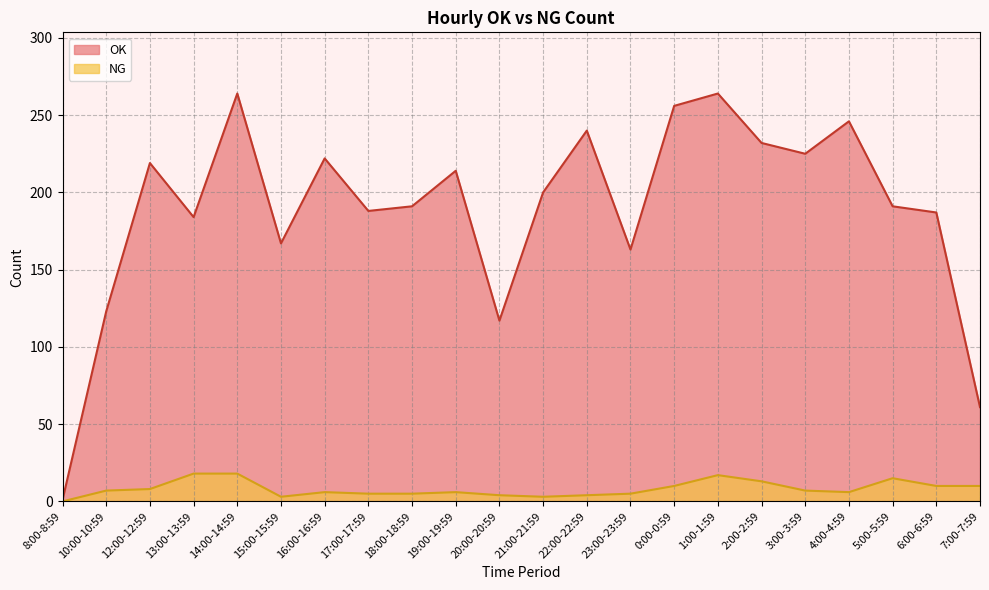

How many data points does each series have?

22